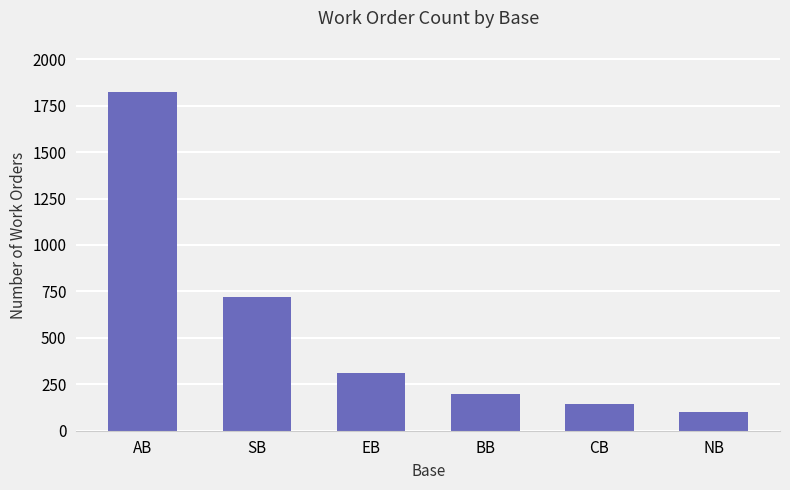

List the labels in order of value, largest first.

AB, SB, EB, BB, CB, NB